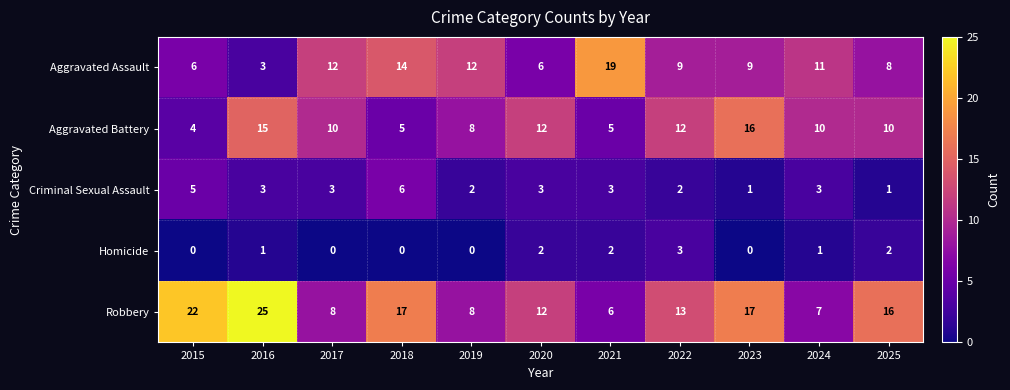

Which series has the largest range (max minus min)?

Robbery